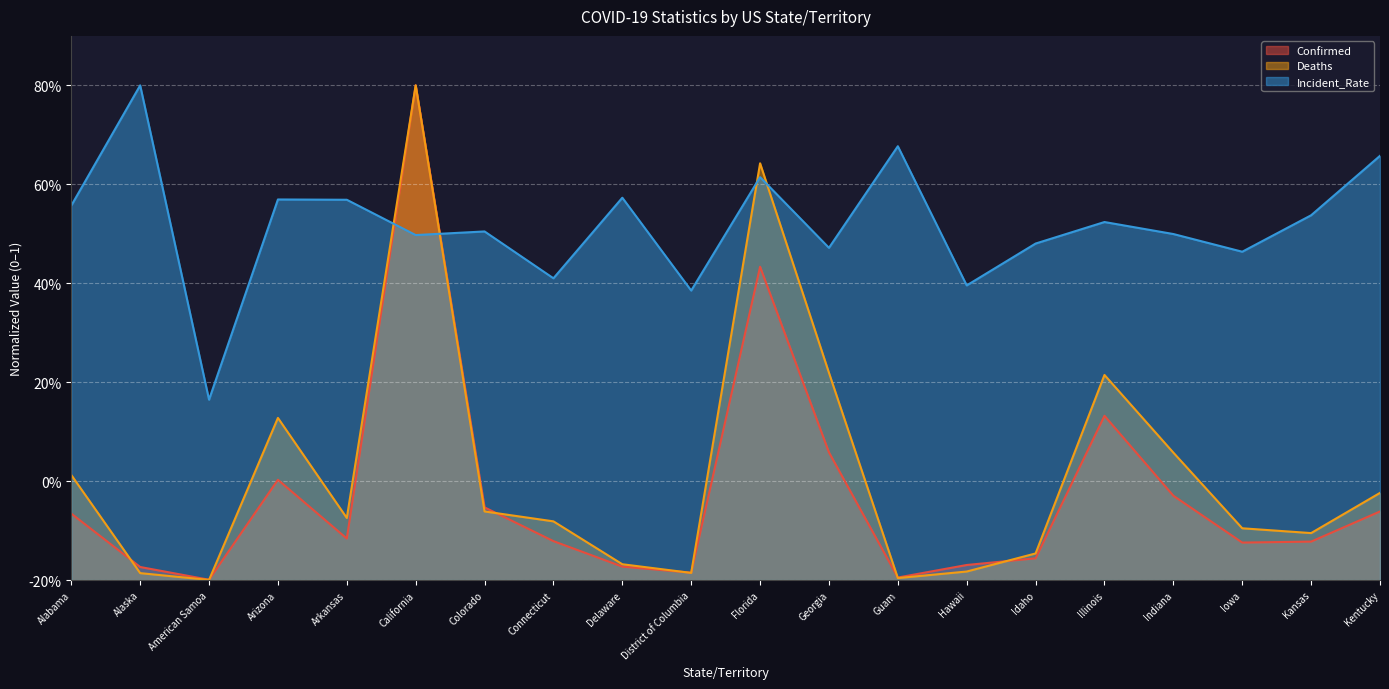

What is the difference between the Deaths values at Iowa and District of Columbia?

0.1